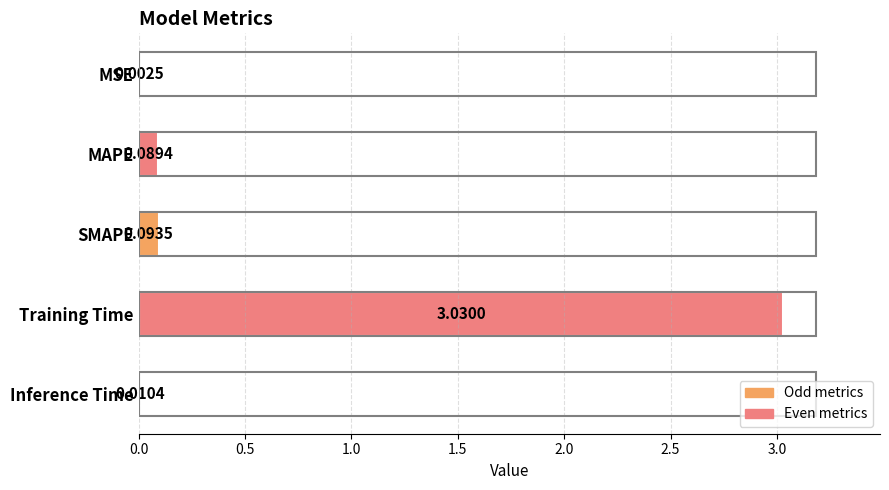

What is the change in value from MSE to MAPE?

+0.1